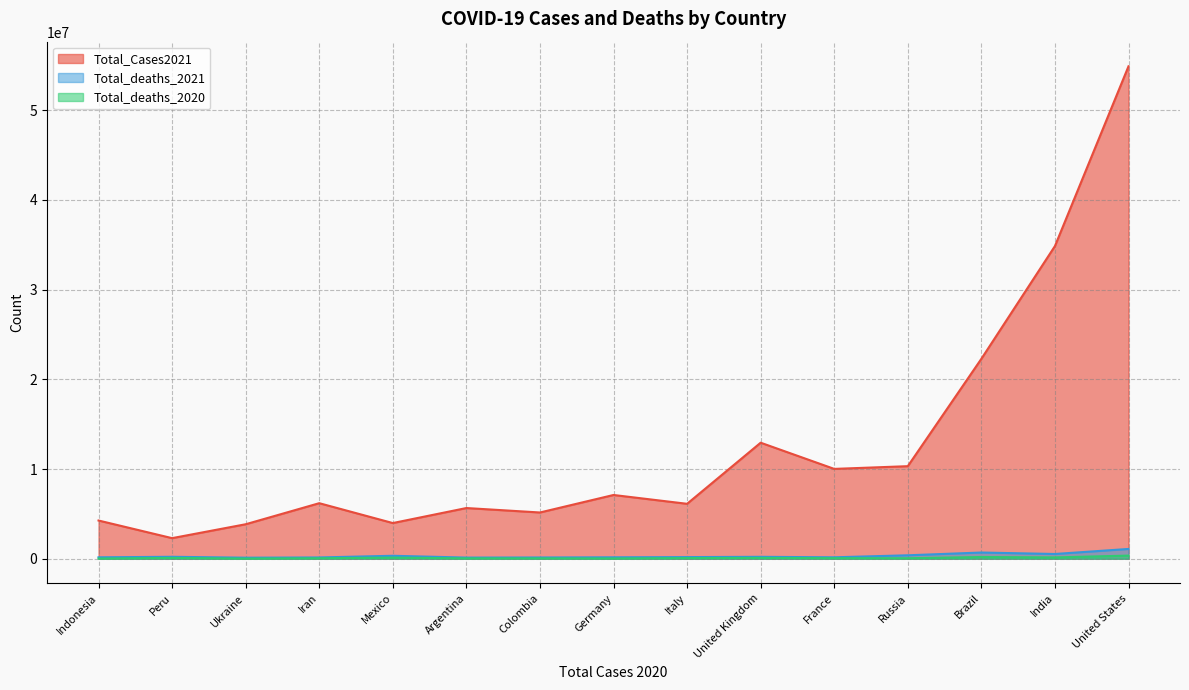

Is it true that Total_deaths_2020 equals 25709 at Italy?

False